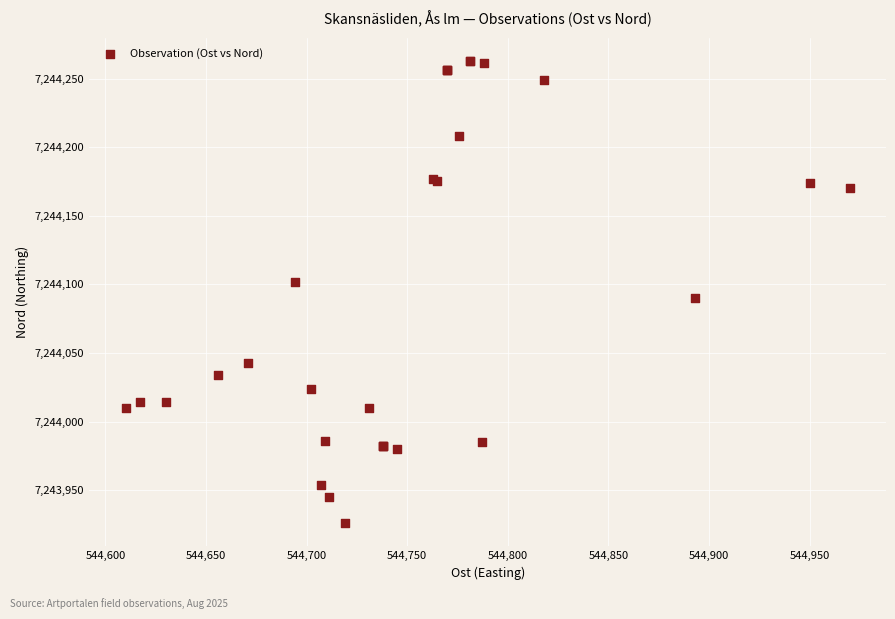

What Y value in the scatter plot is closest to 7244094?

7244090